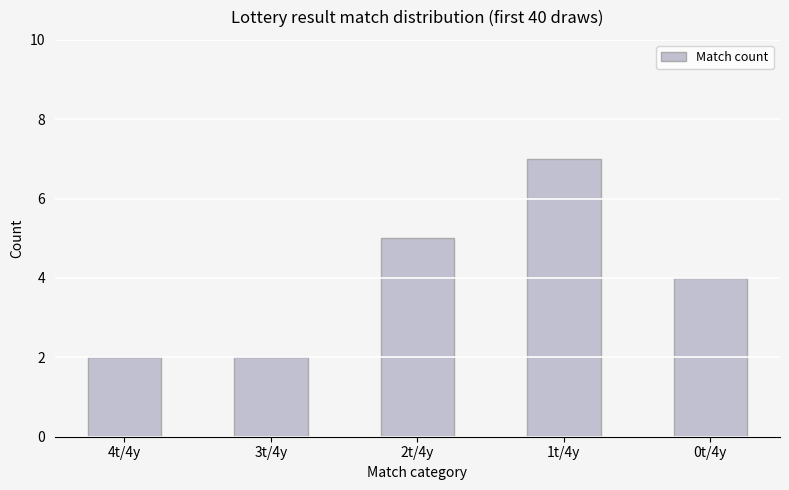

Are the bars horizontal?

No